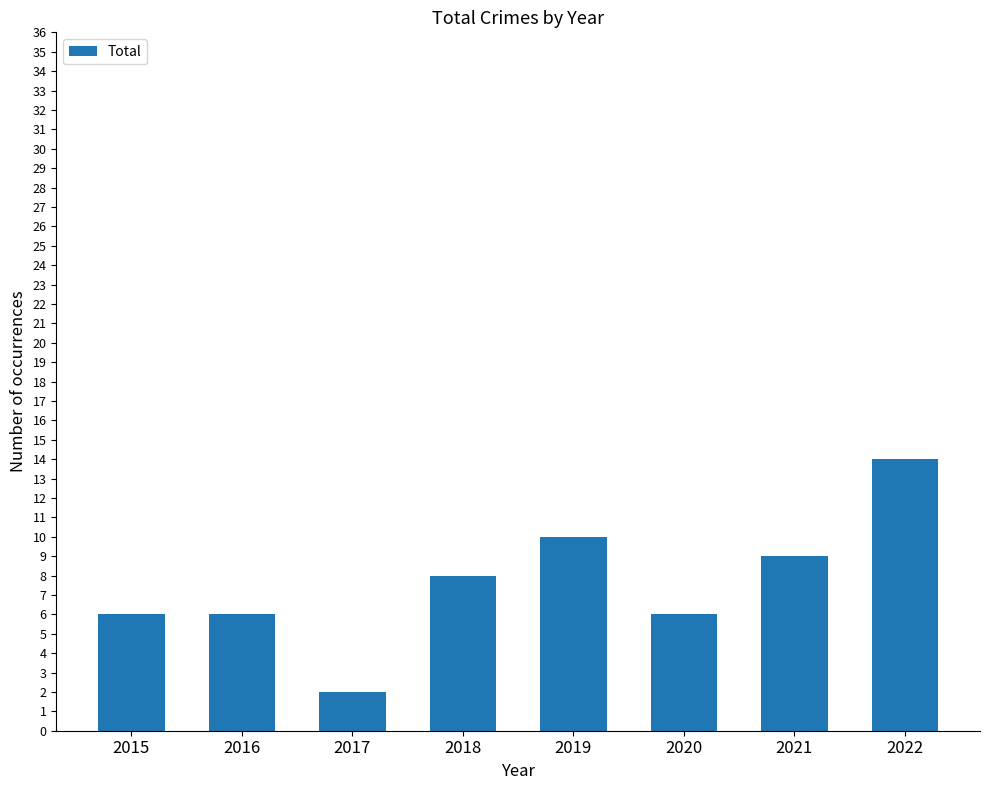

Read the value at 2020.

6